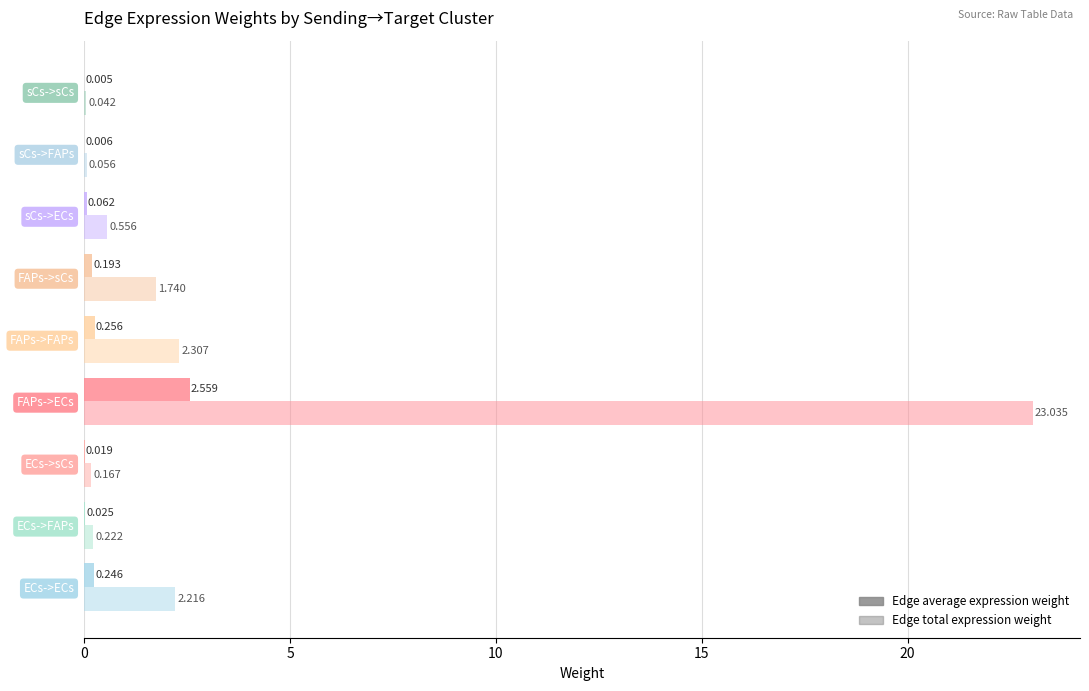

How many series are shown in this chart?

2